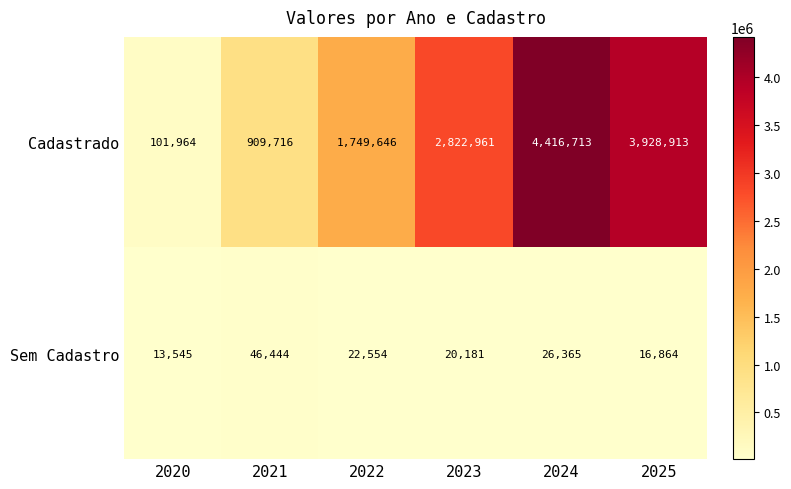

What is the sum of all Sem Cadastro values?

145953